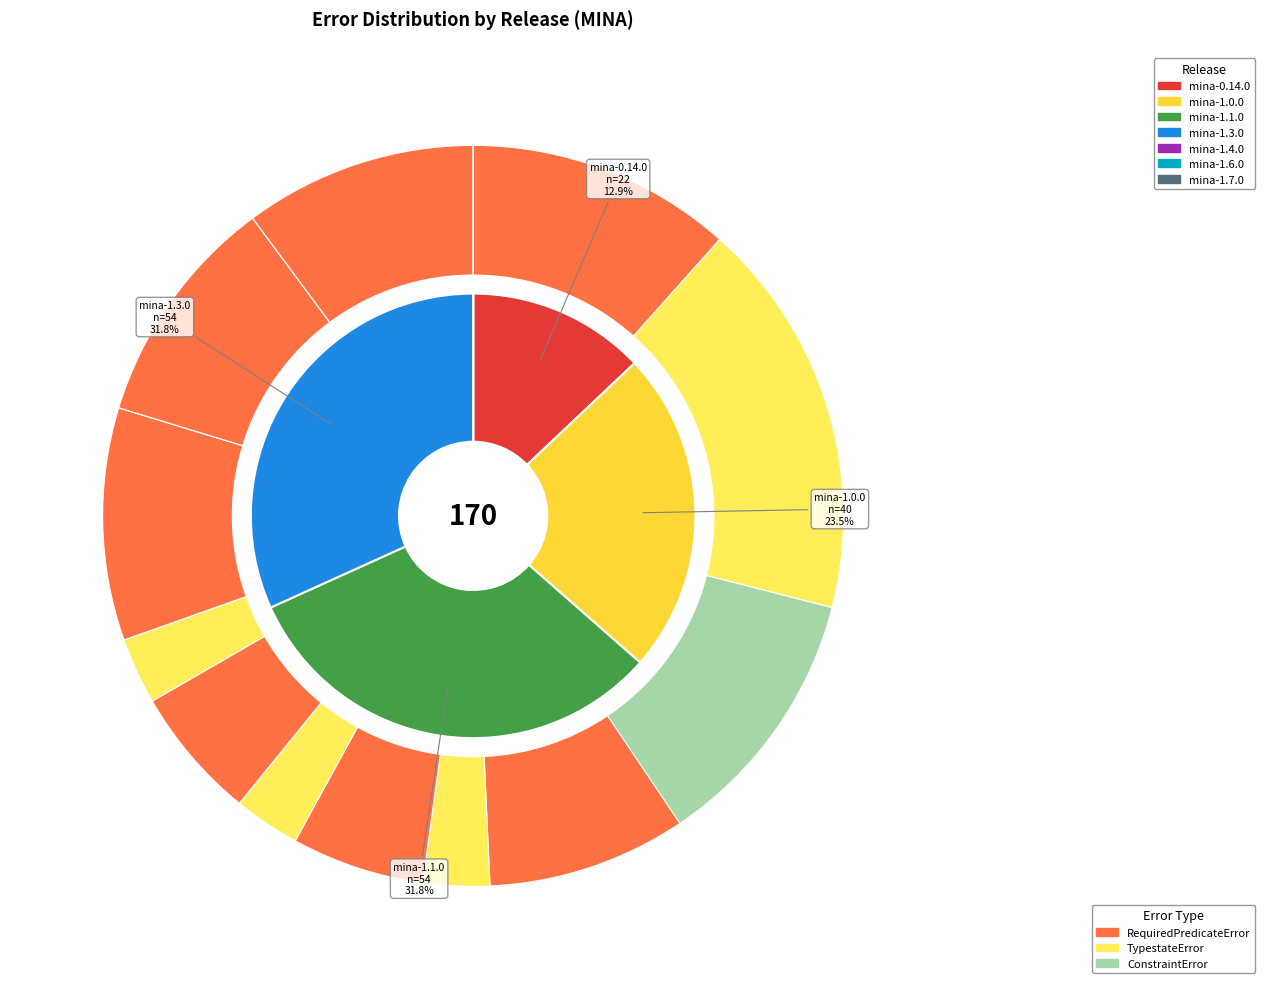

The mina-0.14.0 slice represents 94% of the pie. True or false?

False